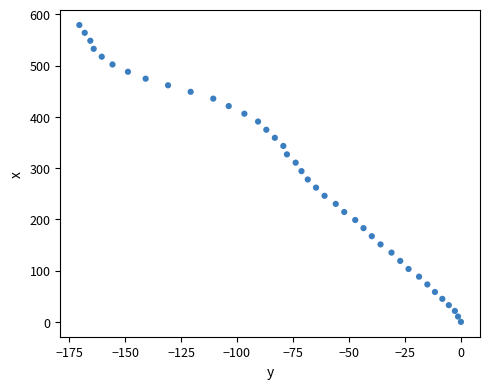

What is the range of Y values (max minus min)?

579.0